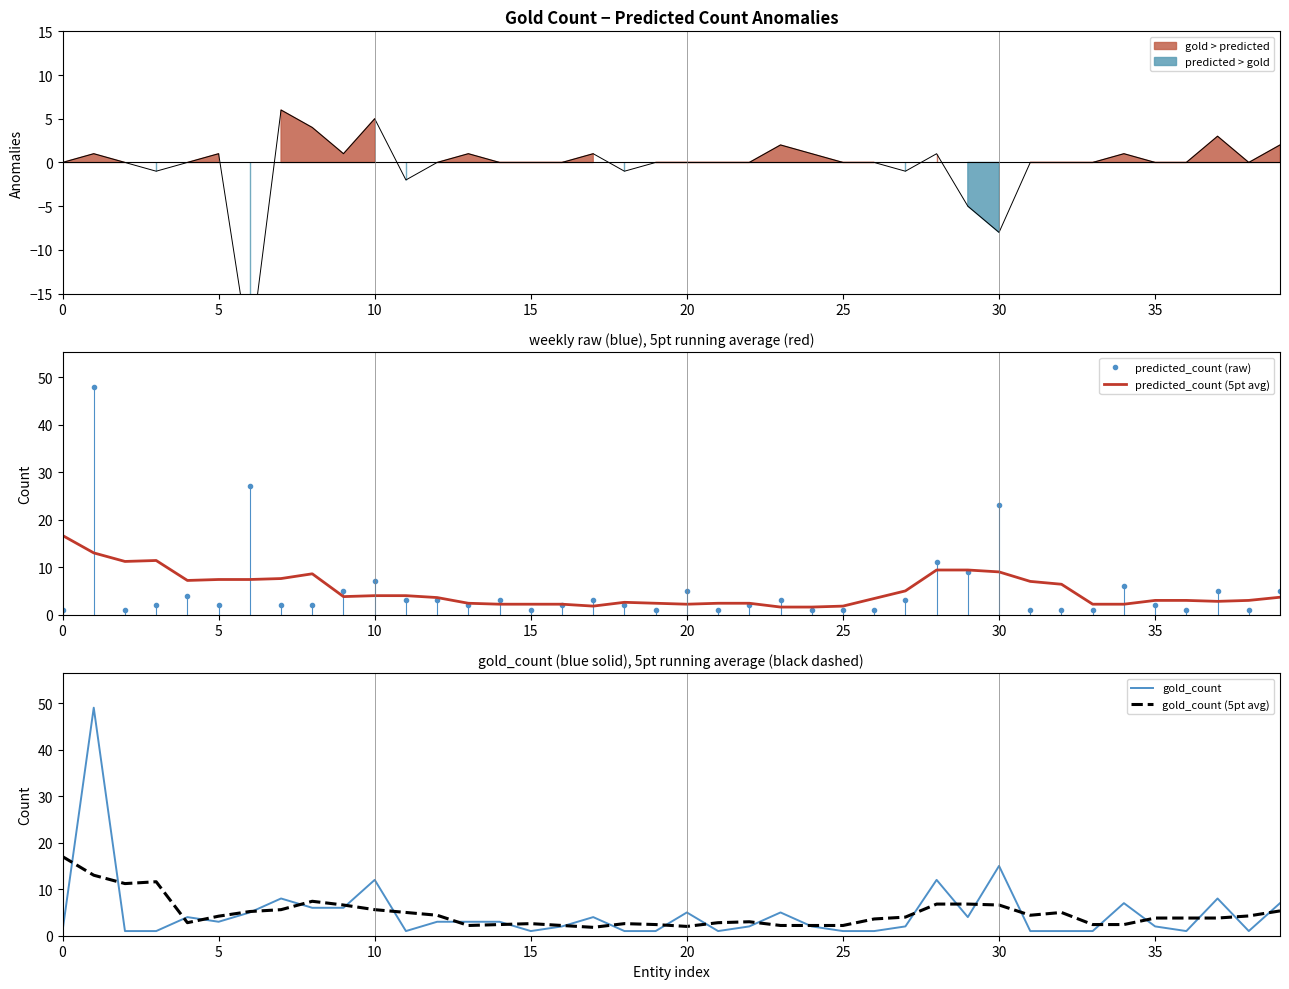

What is the lowest value of the predicted_count (5pt avg) series?

1.6